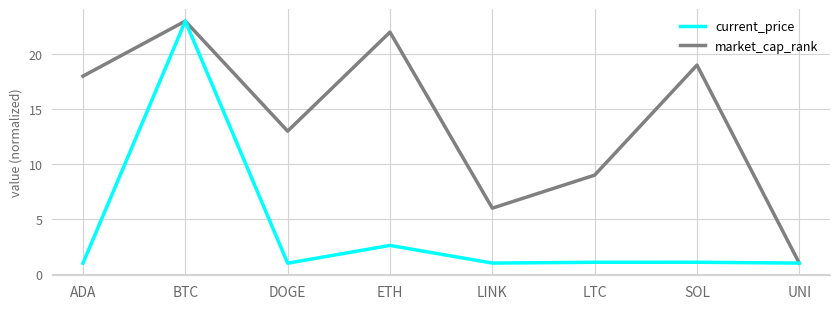

In current_price, how many points are higher than both neighbors (excluding endpoints)?

3